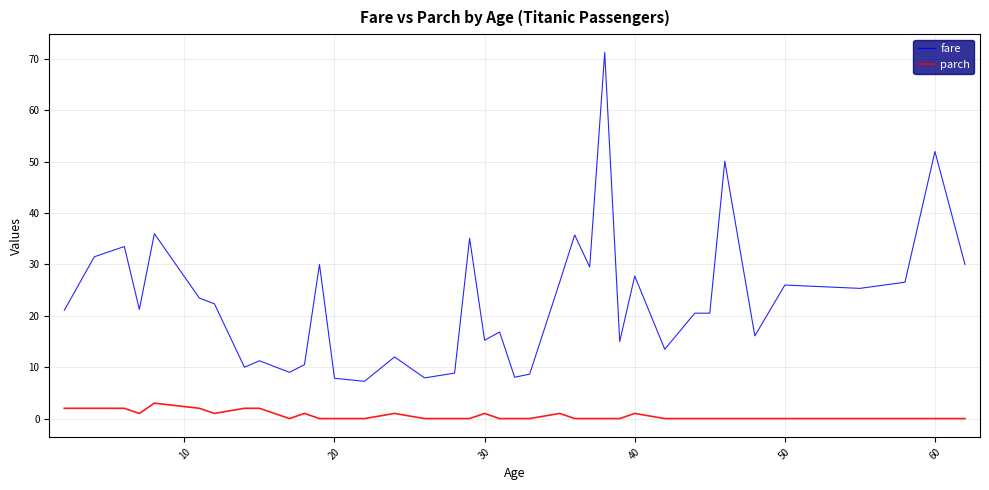

What is the average value of the fare series?

23.0